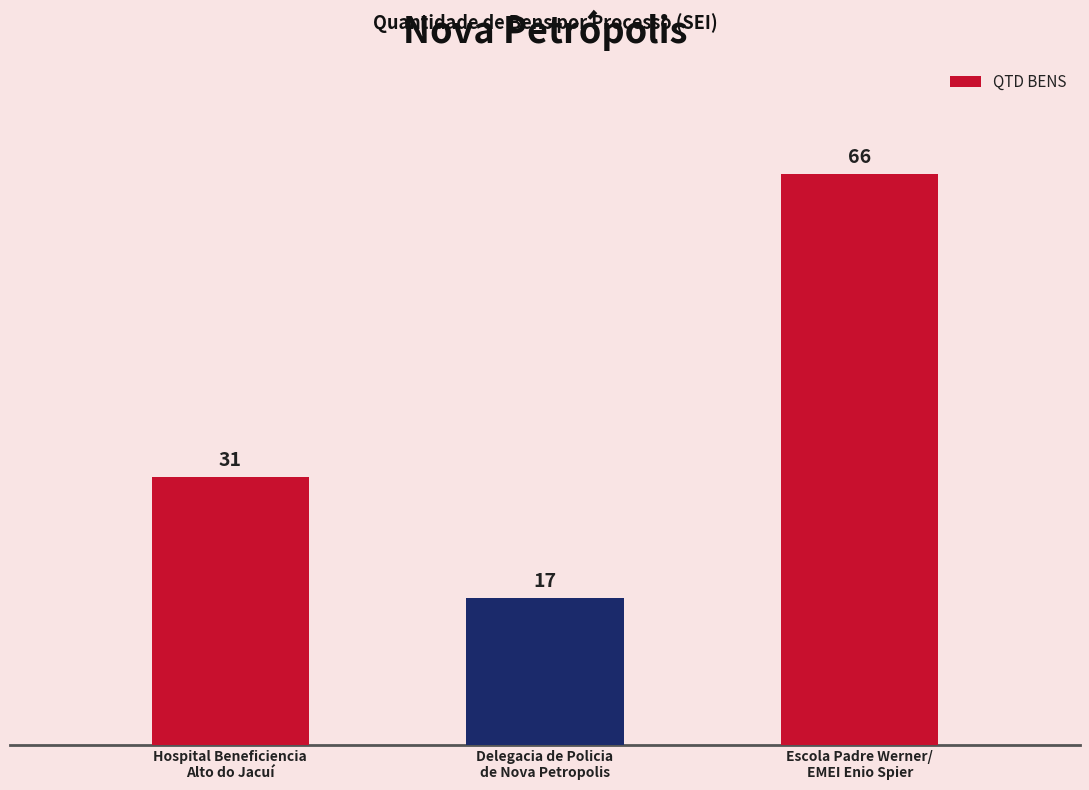

Reading right to left, extract all data points from this chart.

Escola Padre Werner/
EMEI Enio Spier=66	Delegacia de Policia
de Nova Petropolis=17	Hospital Beneficiencia
Alto do Jacuí=31